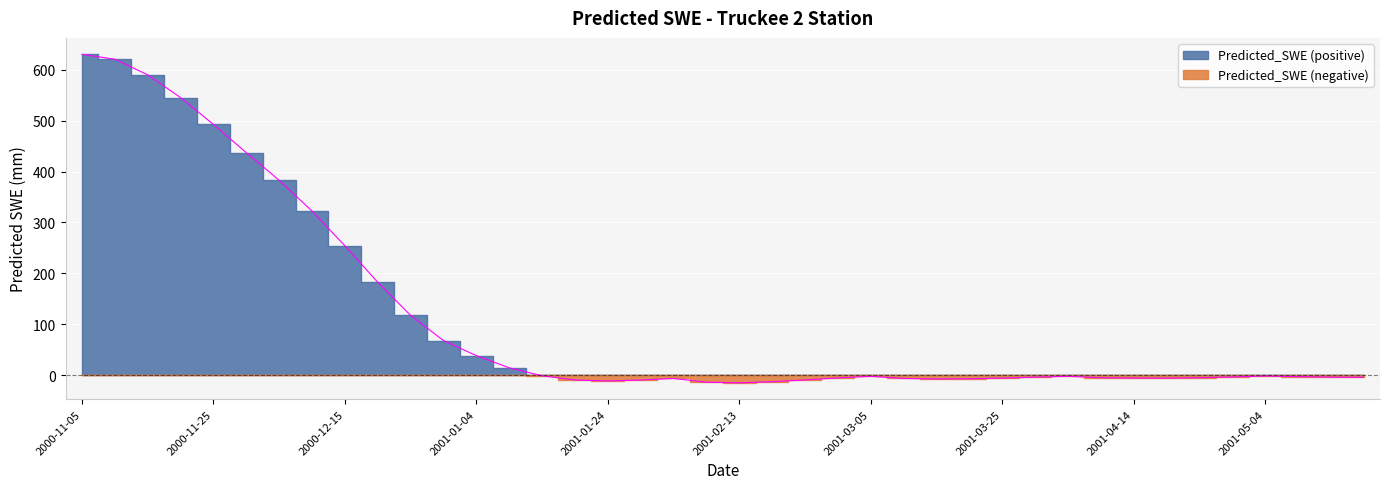

What is the approximate value at 2000-11-20?

545.3